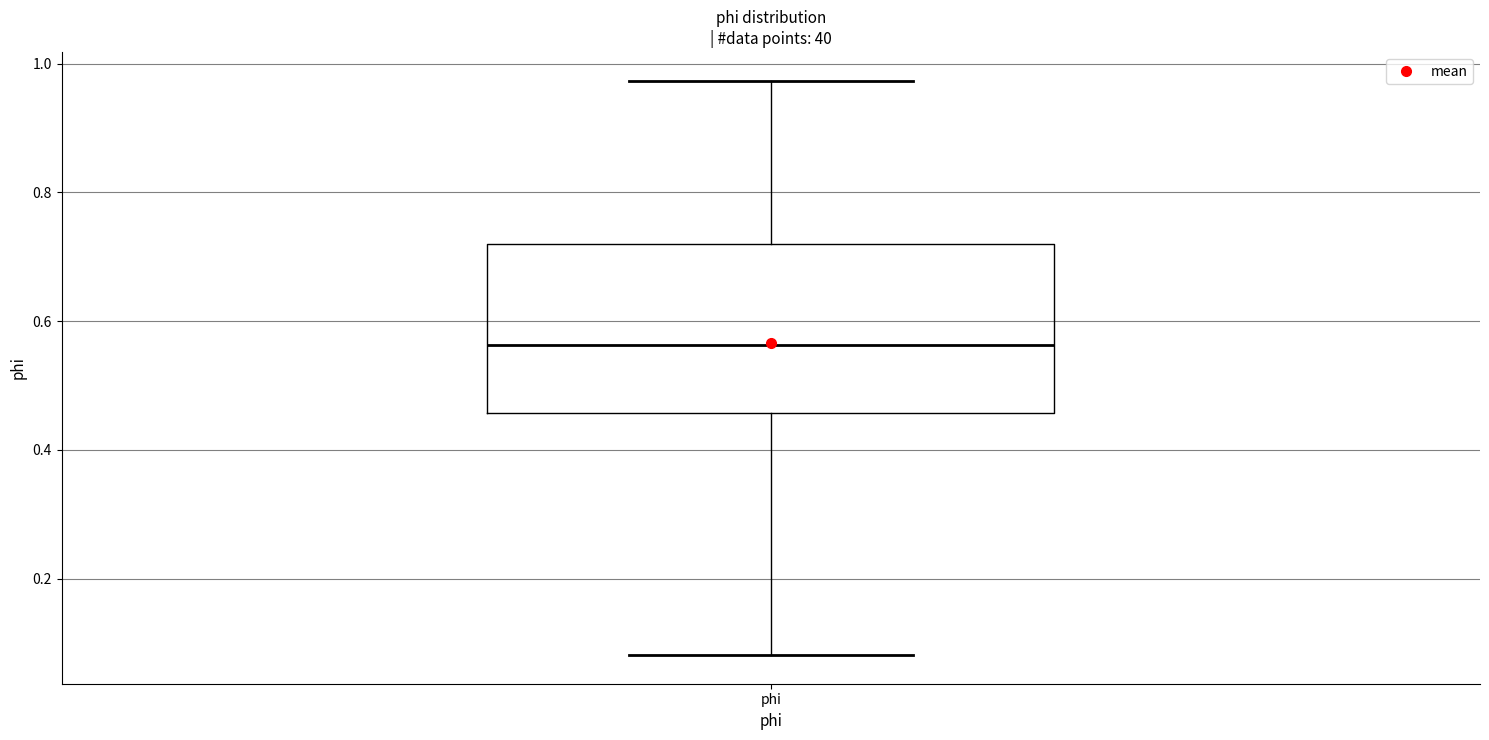

Transcribe this box plot: give where the median line is, the range the box spans, and where the two whiskers end, as read against the y-axis. The values are not printed on the chart, so give them approximately, as read against the axis.

median 0.56, box 0.46 to 0.72, whiskers 0.08 to 0.98